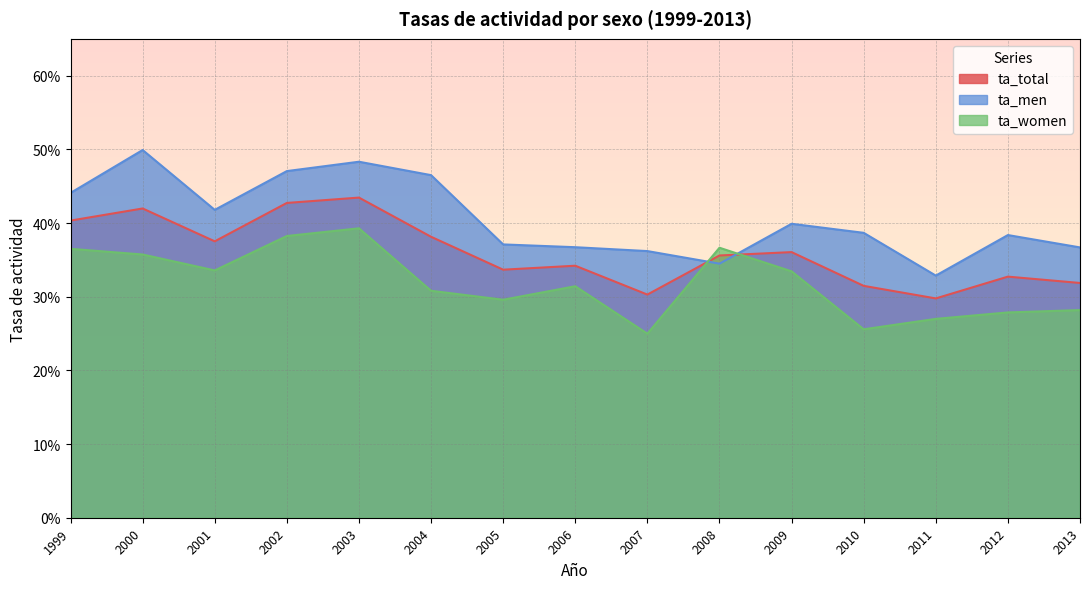

Reading right to left, extract all data points from this chart.

ta_total: 0.3	0.3	0.3	0.3	0.4	0.4	0.3	0.3	0.3	0.4	0.4	0.4	0.4	0.4	0.4
ta_men: 0.4	0.4	0.3	0.4	0.4	0.3	0.4	0.4	0.4	0.5	0.5	0.5	0.4	0.5	0.4
ta_women: 0.3	0.3	0.3	0.3	0.3	0.4	0.2	0.3	0.3	0.3	0.4	0.4	0.3	0.4	0.4